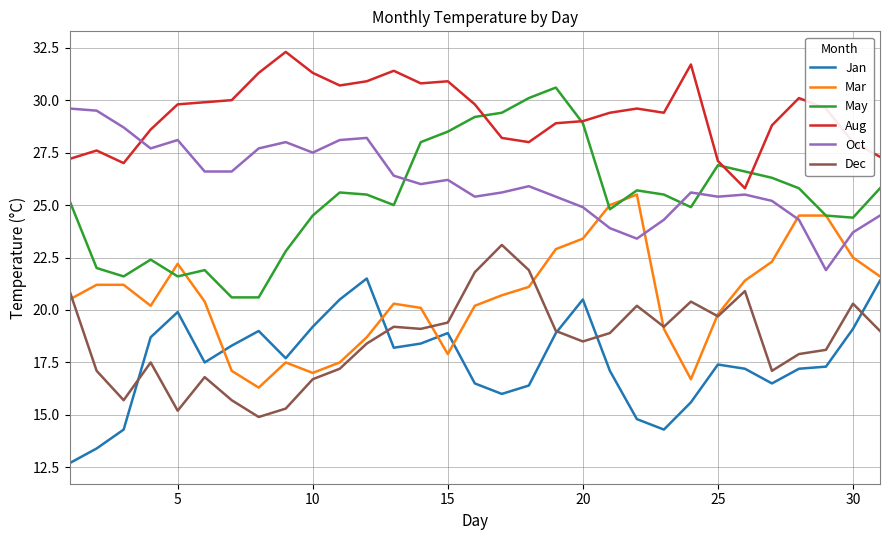

True or false: Oct and Jan cross at least once.

False